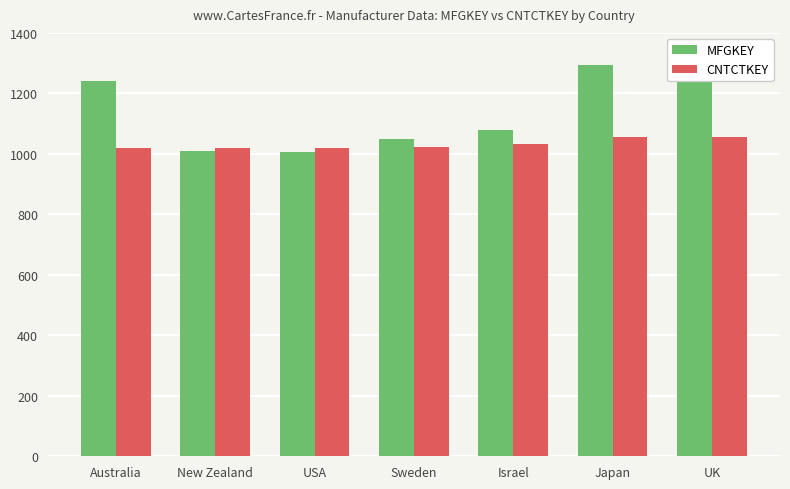

What is the average value of the MFGKEY series?

1131